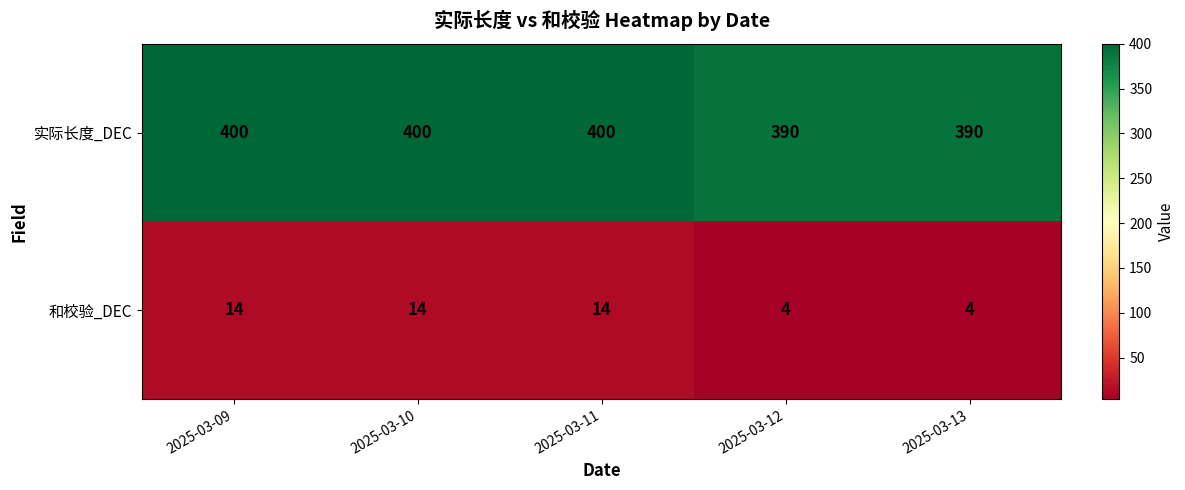

At 2025-03-09, list the series in order from largest to smallest.

实际长度_DEC, 和校验_DEC